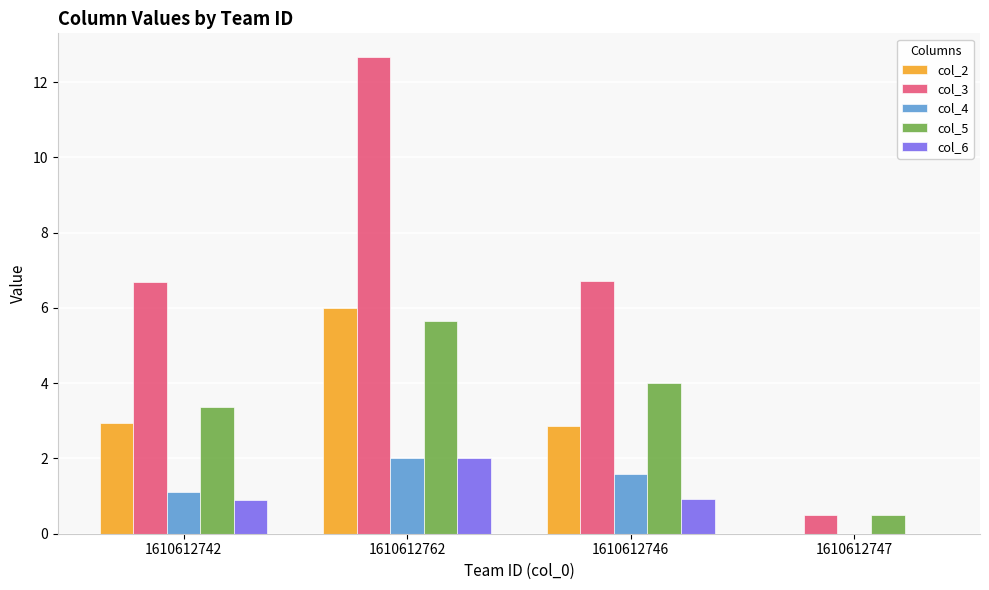

What is the sum of the col_2 values at 1610612746 and 1610612747?

2.9